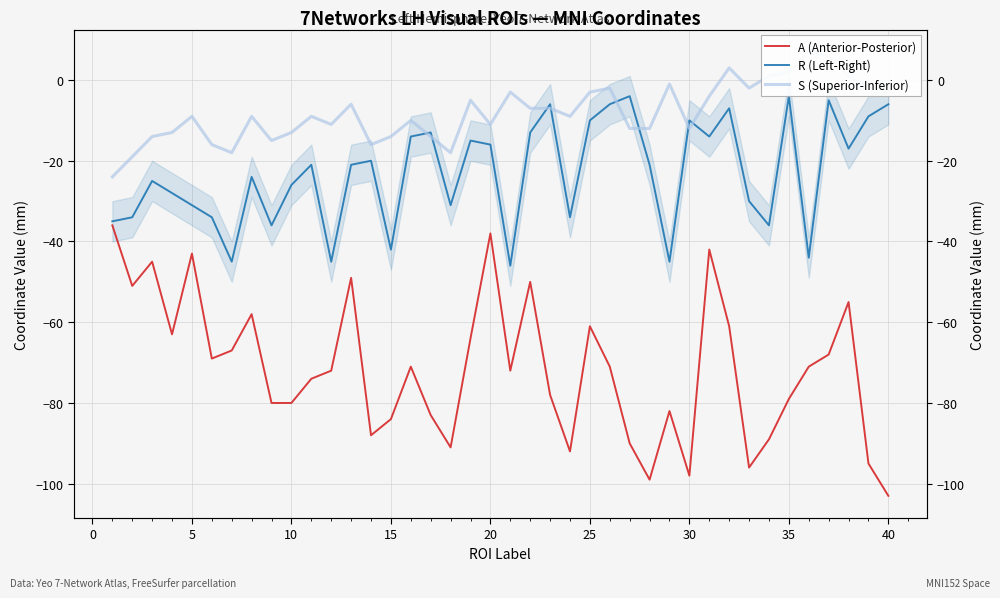

Read the S (Superior-Inferior) value at 10, to the nearest 10.

-10